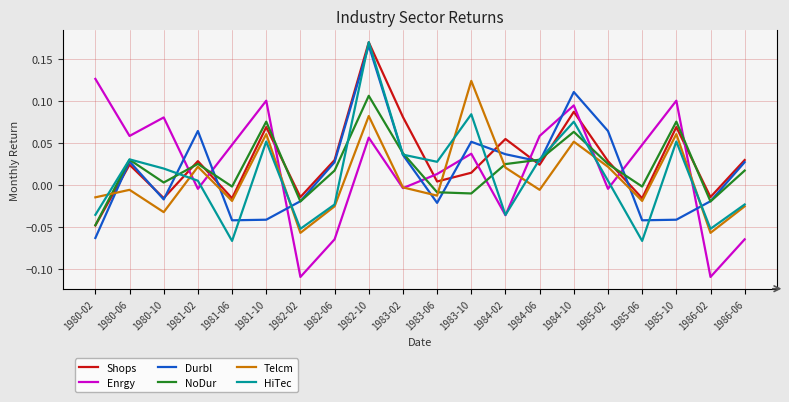

What position from the right is 1982-02?

14